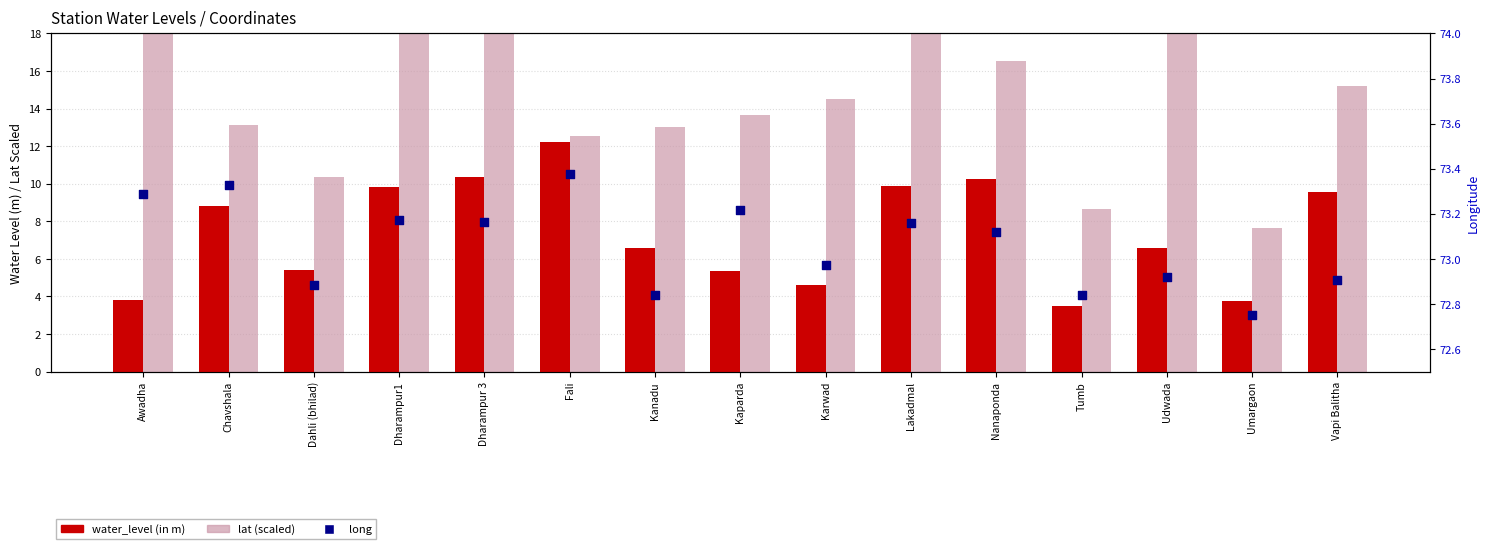

Which series contains the highest Y value?

long